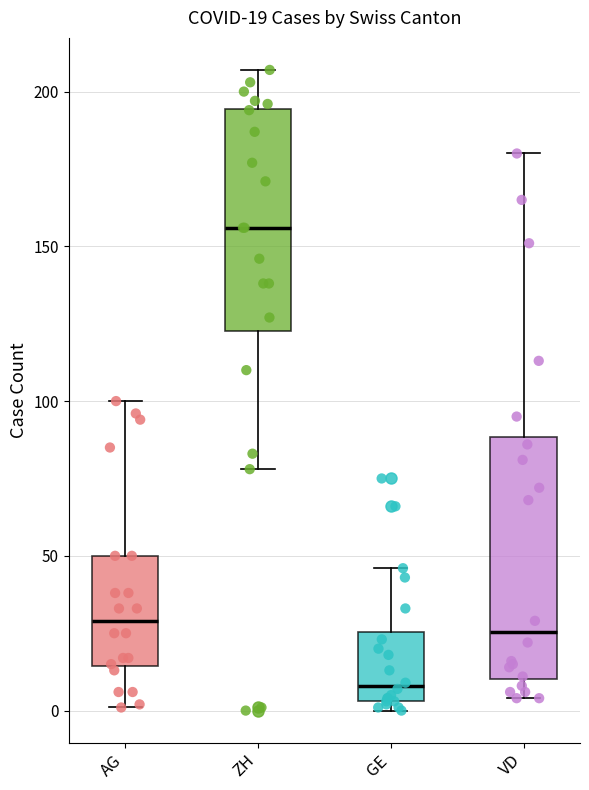

Comparing the boxes themselves (not the whiskers), which one is the tallest?

VD